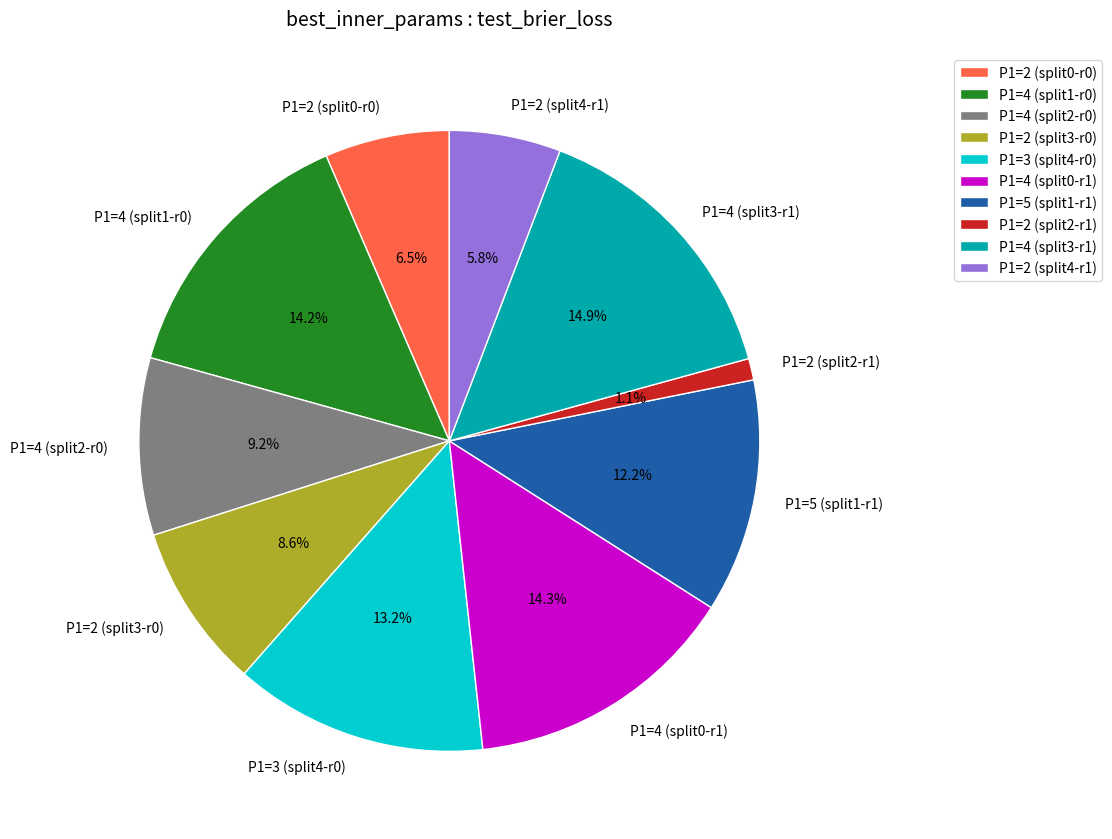

Does P1=4 (split3-r1) account for over 50% of the chart?

No